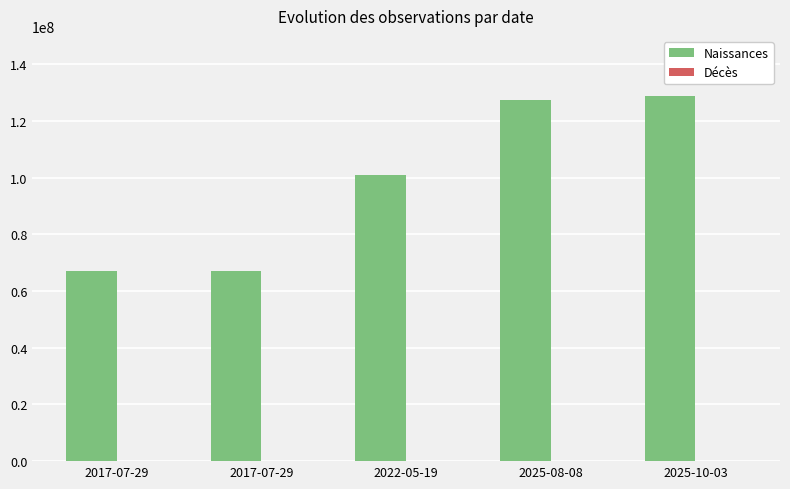

What is the difference between the maximum and second lowest values in the Naissances series?

61978781